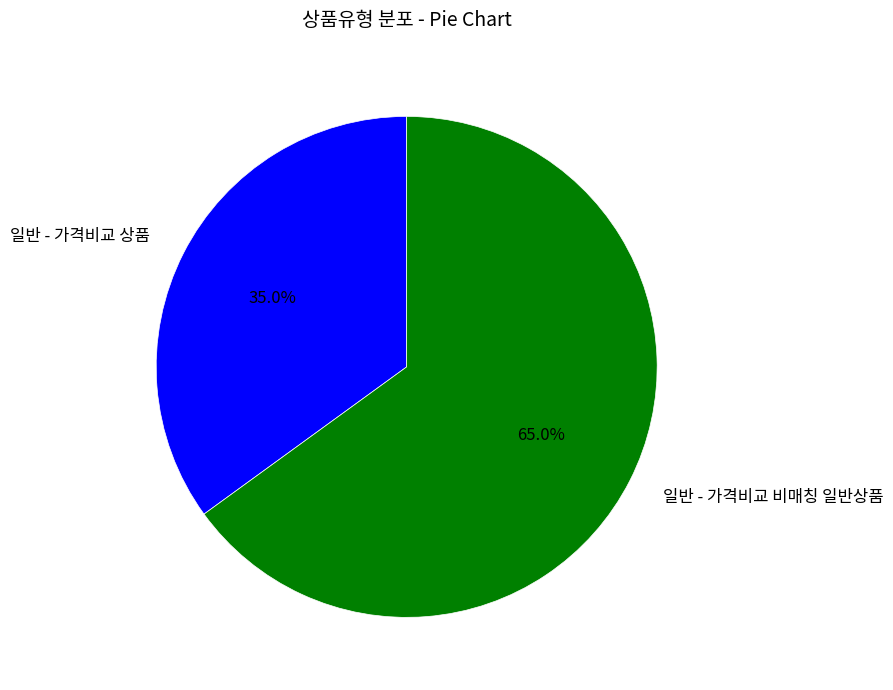

Is there any slice that represents more than half of the pie?

Yes